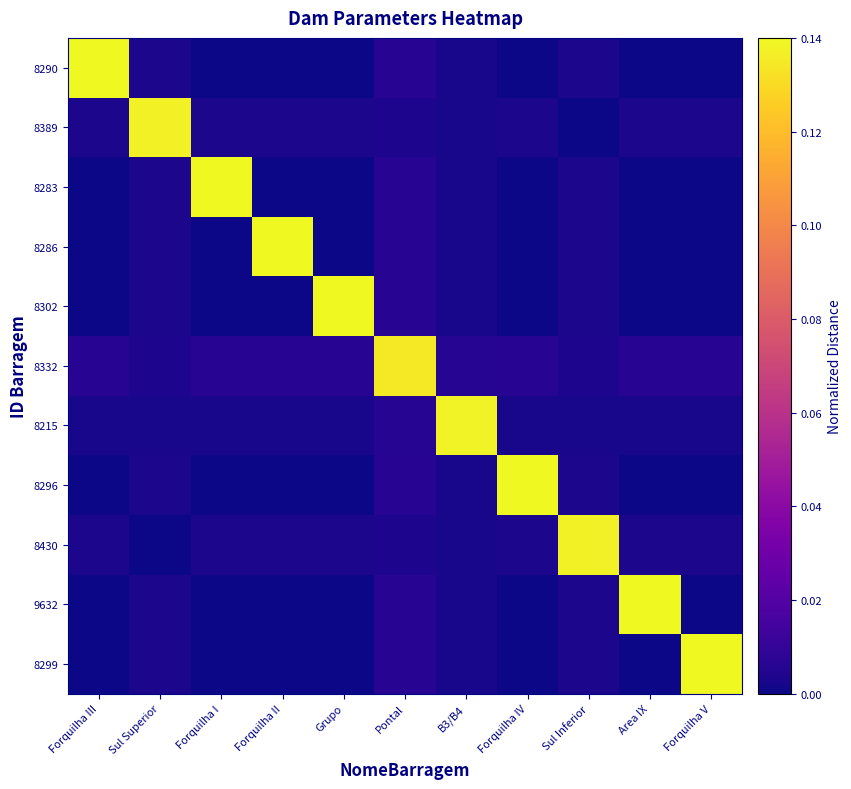

The 8302 series shows 0.0 at B3/B4. True or false?

True